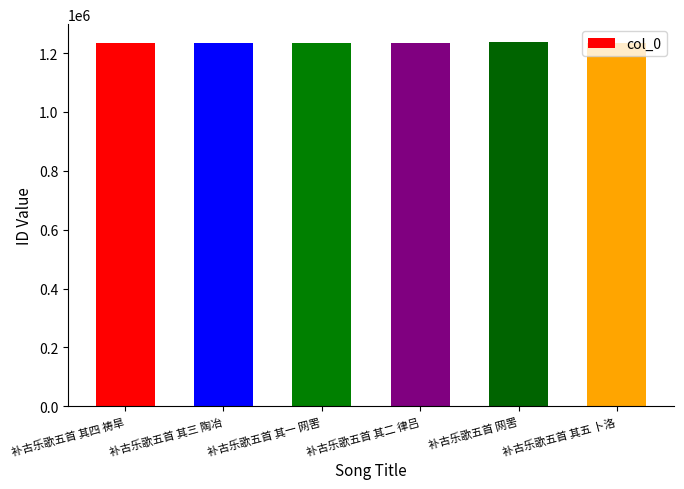

Count the number of data series in this chart.

1